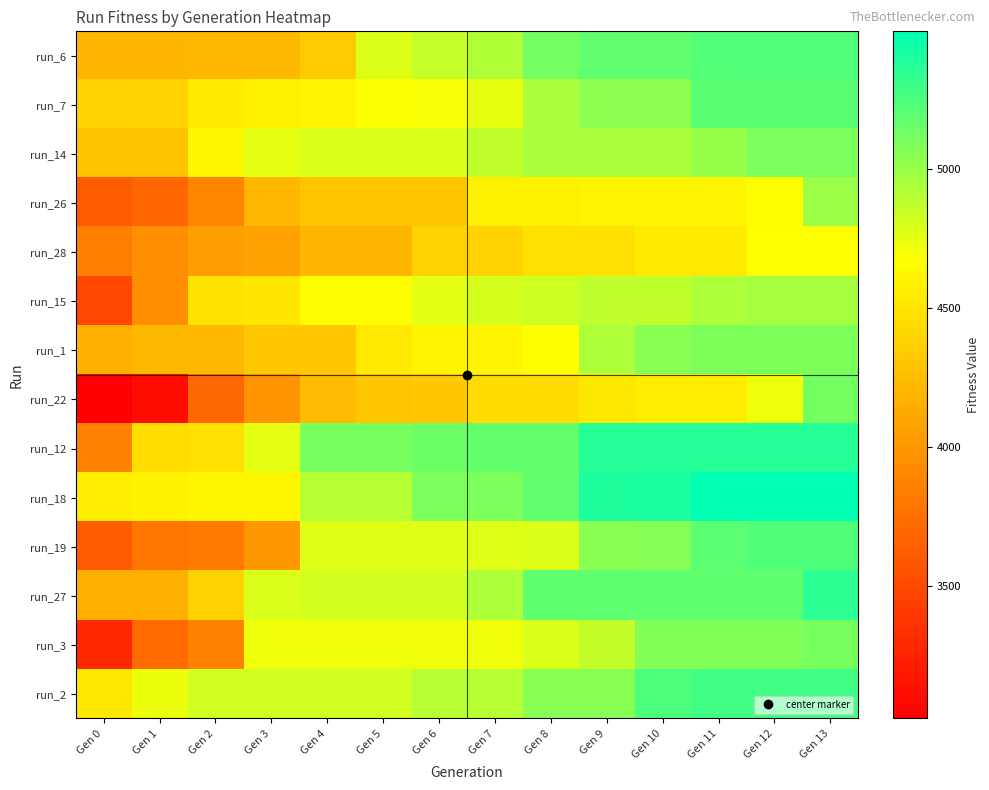

Reading left to right, transcribe all the data shown in this chart.

run_6: Gen 0=4203	Gen 1=4203	Gen 2=4218	Gen 3=4219	Gen 4=4329	Gen 5=4780	Gen 6=4858	Gen 7=4921	Gen 8=5119	Gen 9=5177	Gen 10=5177	Gen 11=5222	Gen 12=5227	Gen 13=5227
run_7: Gen 0=4378	Gen 1=4383	Gen 2=4537	Gen 3=4573	Gen 4=4600	Gen 5=4682	Gen 6=4694	Gen 7=4745	Gen 8=4941	Gen 9=5036	Gen 10=5036	Gen 11=5202	Gen 12=5202	Gen 13=5202
run_14: Gen 0=4287	Gen 1=4287	Gen 2=4620	Gen 3=4751	Gen 4=4784	Gen 5=4784	Gen 6=4784	Gen 7=4876	Gen 8=4942	Gen 9=4942	Gen 10=4942	Gen 11=5011	Gen 12=5089	Gen 13=5089
run_26: Gen 0=3619	Gen 1=3676	Gen 2=3882	Gen 3=4210	Gen 4=4299	Gen 5=4299	Gen 6=4299	Gen 7=4573	Gen 8=4573	Gen 9=4597	Gen 10=4597	Gen 11=4597	Gen 12=4650	Gen 13=4993
run_28: Gen 0=3853	Gen 1=3943	Gen 2=4050	Gen 3=4069	Gen 4=4201	Gen 5=4201	Gen 6=4382	Gen 7=4382	Gen 8=4474	Gen 9=4474	Gen 10=4535	Gen 11=4535	Gen 12=4671	Gen 13=4671
run_15: Gen 0=3490	Gen 1=3949	Gen 2=4491	Gen 3=4505	Gen 4=4647	Gen 5=4647	Gen 6=4758	Gen 7=4808	Gen 8=4829	Gen 9=4877	Gen 10=4879	Gen 11=4938	Gen 12=4955	Gen 13=4956
run_1: Gen 0=4165	Gen 1=4214	Gen 2=4214	Gen 3=4307	Gen 4=4307	Gen 5=4531	Gen 6=4600	Gen 7=4609	Gen 8=4664	Gen 9=4938	Gen 10=5052	Gen 11=5085	Gen 12=5085	Gen 13=5085
run_22: Gen 0=3023	Gen 1=3111	Gen 2=3703	Gen 3=3975	Gen 4=4232	Gen 5=4298	Gen 6=4319	Gen 7=4444	Gen 8=4444	Gen 9=4521	Gen 10=4554	Gen 11=4554	Gen 12=4725	Gen 13=5114
run_12: Gen 0=3864	Gen 1=4456	Gen 2=4475	Gen 3=4751	Gen 4=5105	Gen 5=5105	Gen 6=5141	Gen 7=5171	Gen 8=5171	Gen 9=5366	Gen 10=5366	Gen 11=5366	Gen 12=5366	Gen 13=5366
run_18: Gen 0=4559	Gen 1=4590	Gen 2=4625	Gen 3=4625	Gen 4=4908	Gen 5=4908	Gen 6=5091	Gen 7=5091	Gen 8=5178	Gen 9=5397	Gen 10=5403	Gen 11=5494	Gen 12=5494	Gen 13=5494
run_19: Gen 0=3622	Gen 1=3793	Gen 2=3820	Gen 3=4006	Gen 4=4772	Gen 5=4772	Gen 6=4772	Gen 7=4772	Gen 8=4782	Gen 9=5048	Gen 10=5058	Gen 11=5194	Gen 12=5230	Gen 13=5237
run_27: Gen 0=4158	Gen 1=4158	Gen 2=4378	Gen 3=4792	Gen 4=4810	Gen 5=4810	Gen 6=4820	Gen 7=4938	Gen 8=5182	Gen 9=5182	Gen 10=5182	Gen 11=5182	Gen 12=5182	Gen 13=5346
run_3: Gen 0=3281	Gen 1=3717	Gen 2=3859	Gen 3=4718	Gen 4=4718	Gen 5=4718	Gen 6=4718	Gen 7=4718	Gen 8=4787	Gen 9=4865	Gen 10=5072	Gen 11=5072	Gen 12=5072	Gen 13=5105
run_2: Gen 0=4526	Gen 1=4736	Gen 2=4819	Gen 3=4819	Gen 4=4819	Gen 5=4819	Gen 6=4902	Gen 7=4902	Gen 8=5050	Gen 9=5050	Gen 10=5241	Gen 11=5277	Gen 12=5277	Gen 13=5277